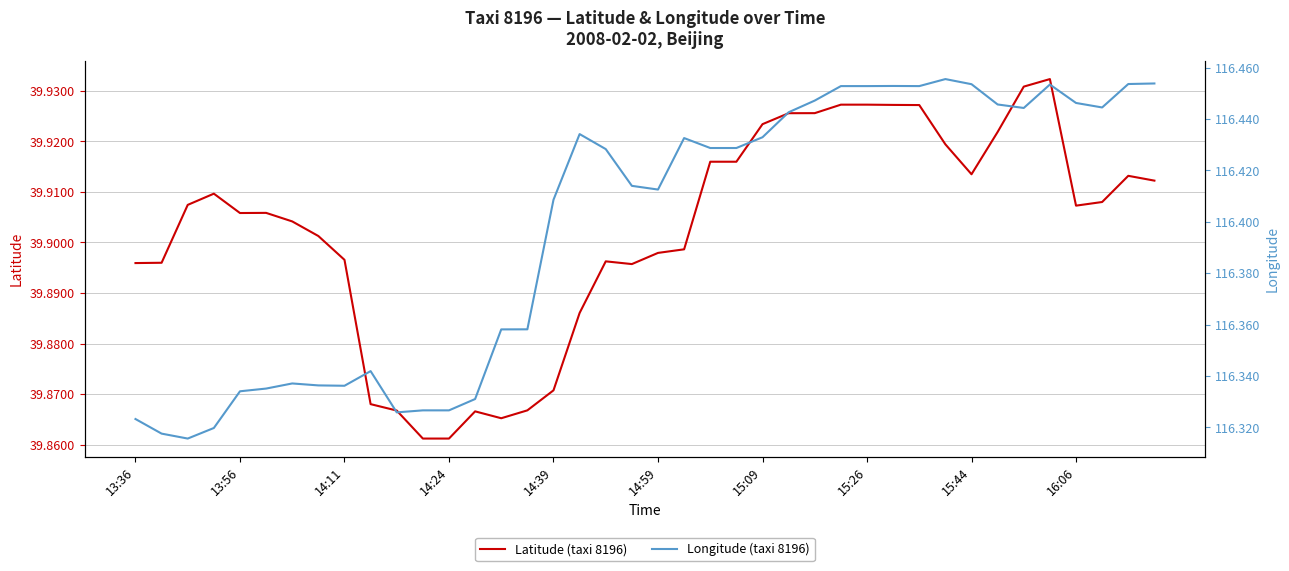

Does the chart have visible grid lines?

Yes